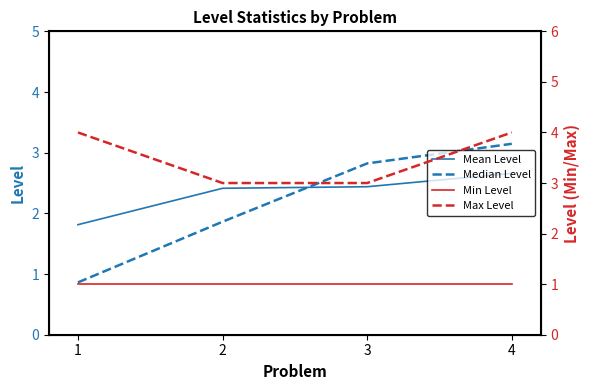

Reading right to left, transcribe all the data shown in this chart.

Mean Level: 2.7	2.4	2.4	1.8
Median Level: 3.1	2.8	1.9	0.9
Min Level: 1.0	1.0	1.0	1.0
Max Level: 4.0	3.0	3.0	4.0